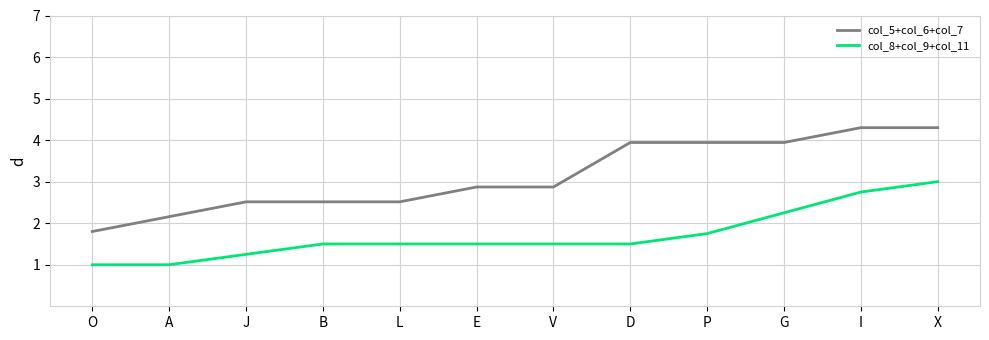

The col_5+col_6+col_7 series shows 4.3 at I. True or false?

True